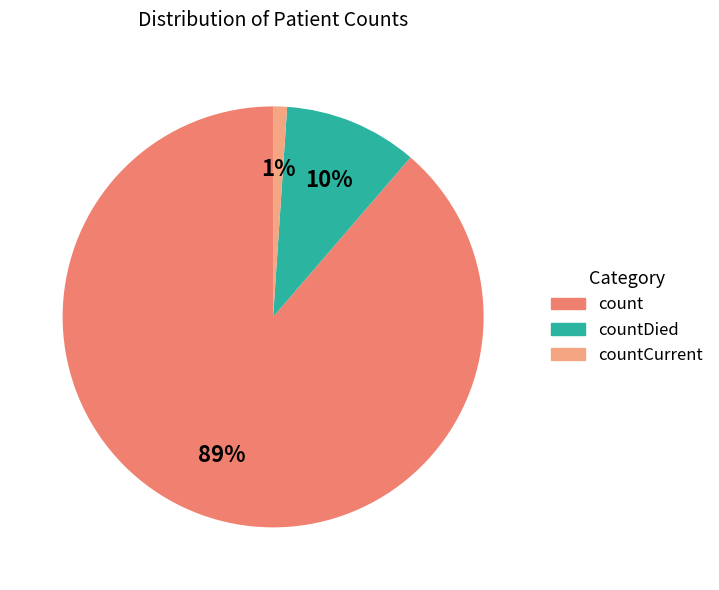

Is there any slice that represents more than half of the pie?

Yes